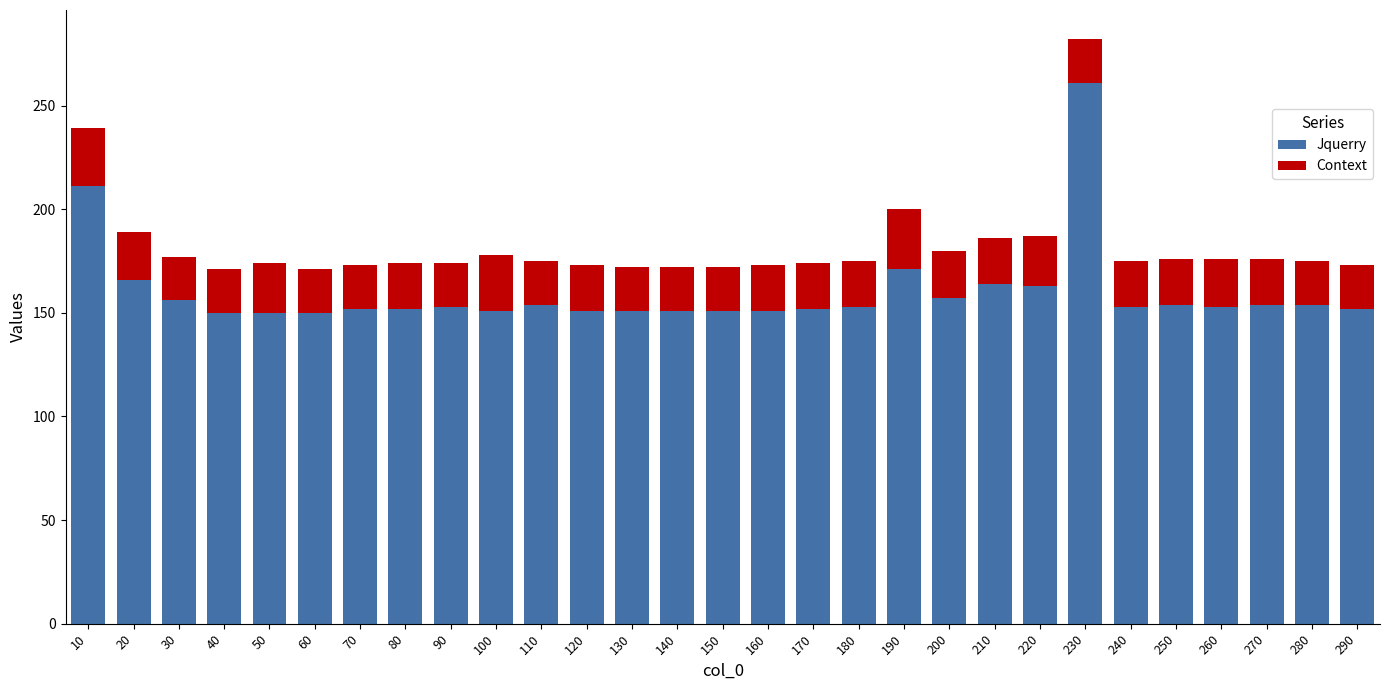

What is the difference between the second highest and second lowest values in the Jquerry series?

61